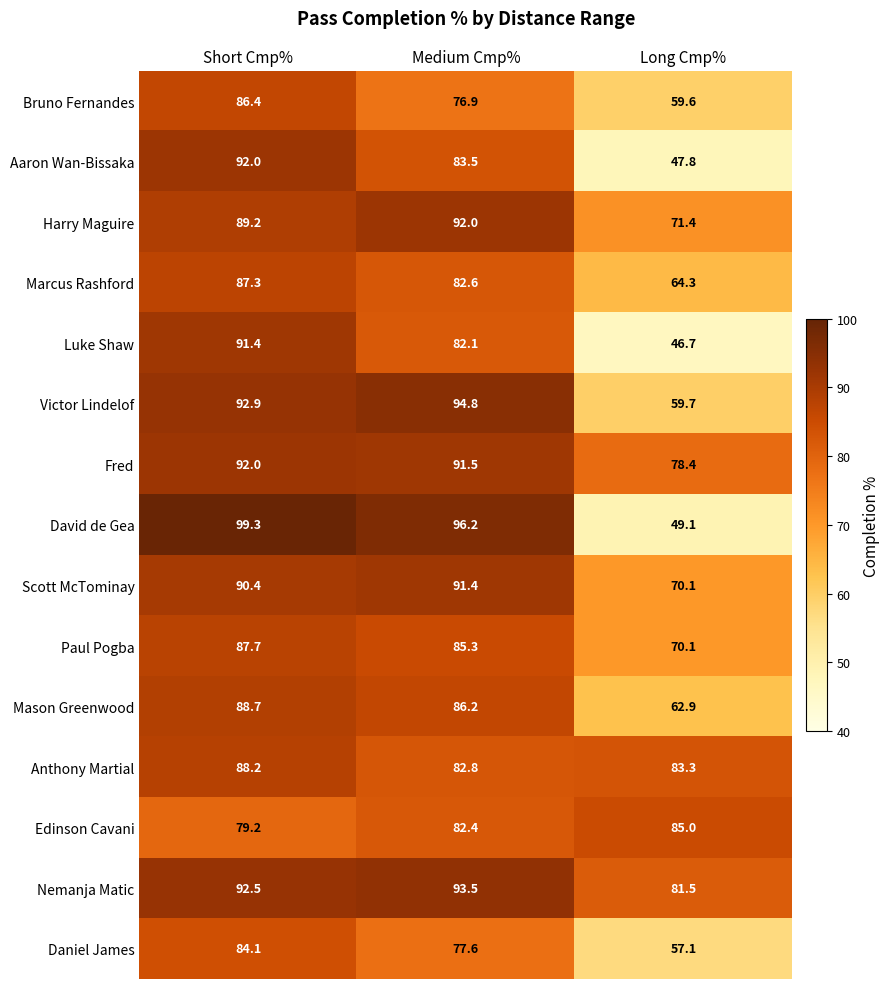

True or false: Bruno Fernandes has a value of 59.6 at Long Cmp%.

True